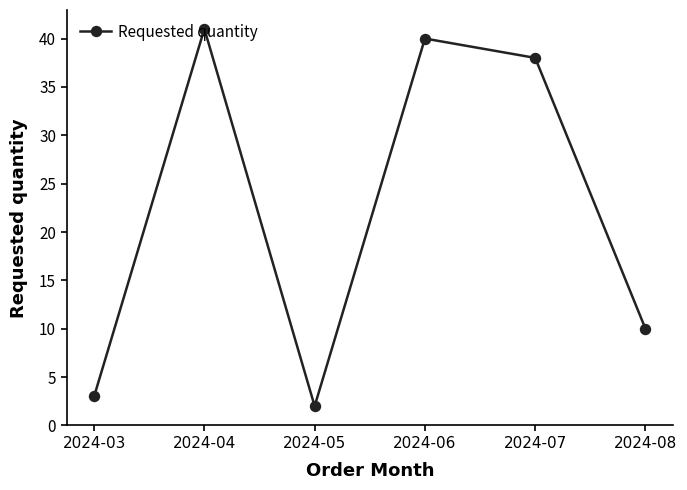

Approximately how many times larger is the value at 2024-05 compared to 2024-08?

0.2